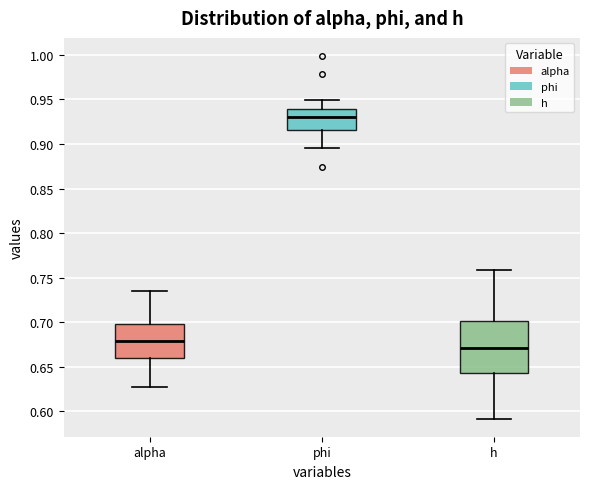

Which box has the lowest median line?

h